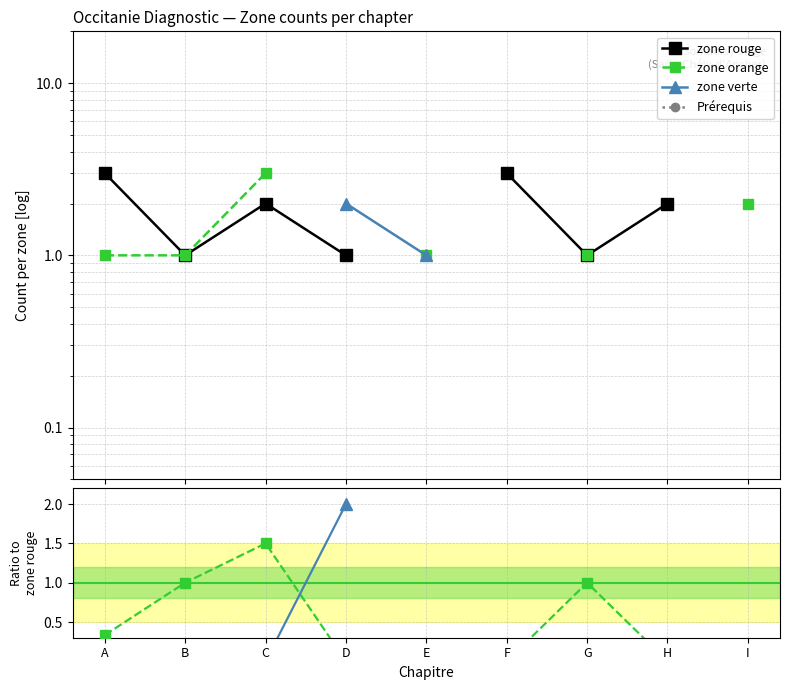

Is it true that zone rouge equals 1.0 at C?

False